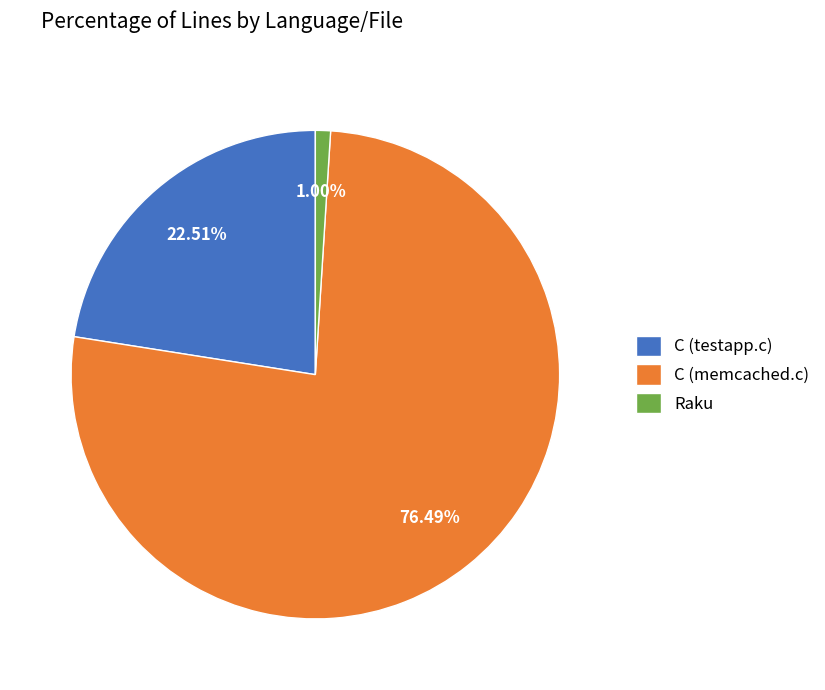

What is the total percentage of C (memcached.c) and C (testapp.c)?

99.0%